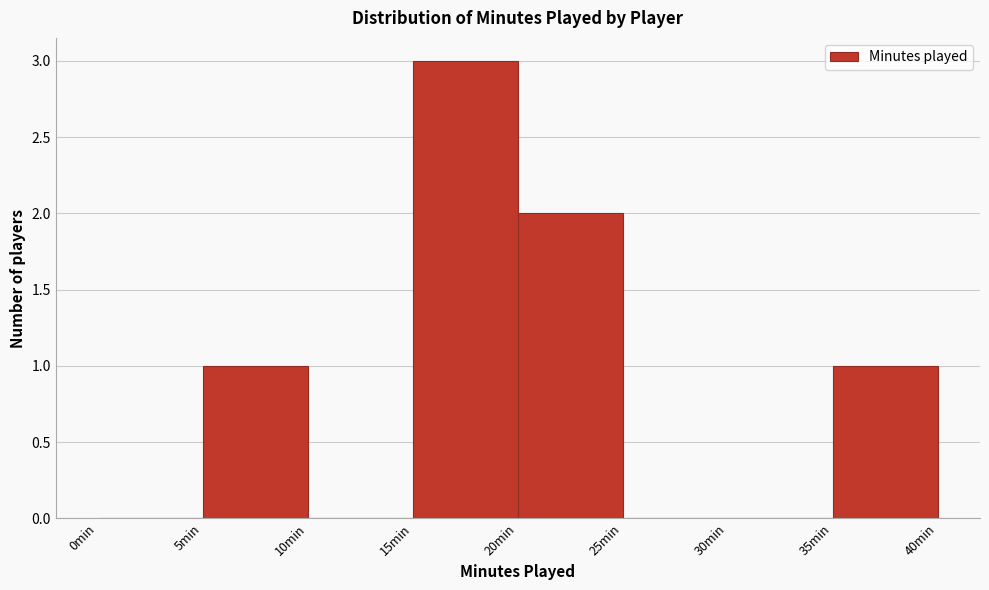

Which range on the x-axis has the tallest bar?

15 to 20